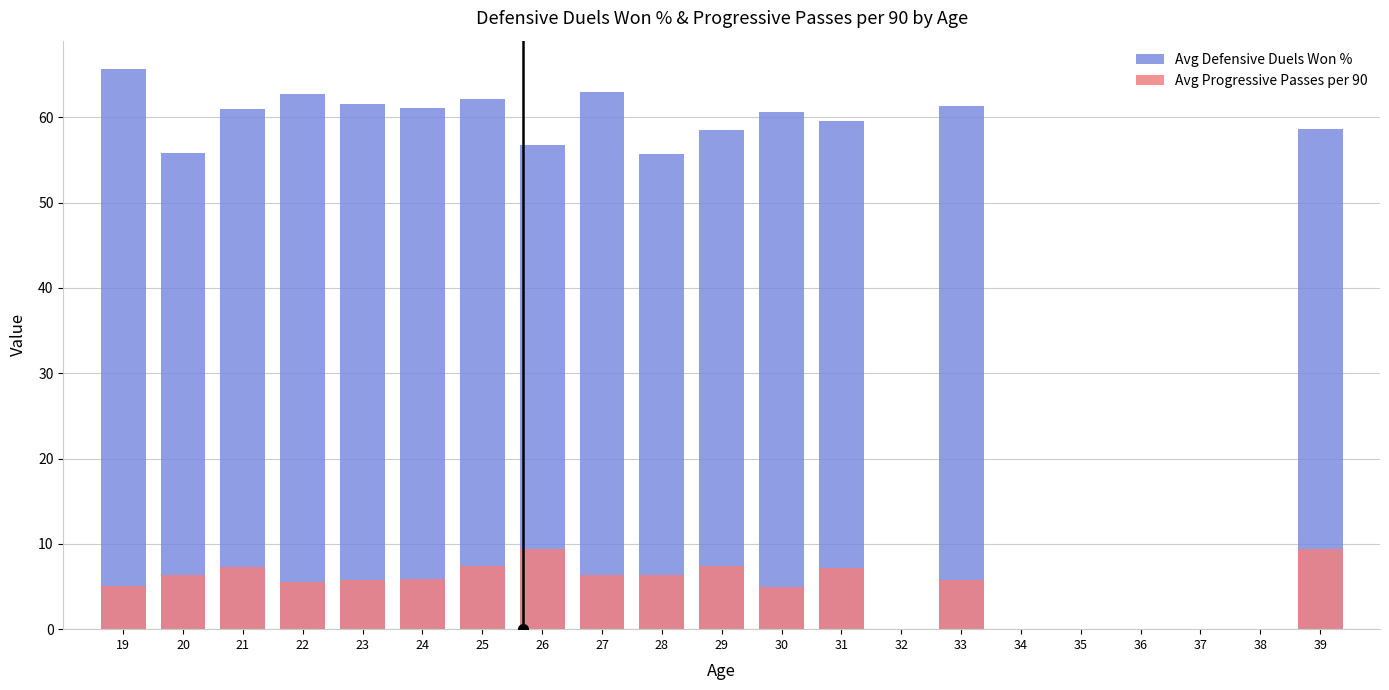

Rank the series at 37 from lowest to highest value.

Avg Defensive Duels Won %, Avg Progressive Passes per 90